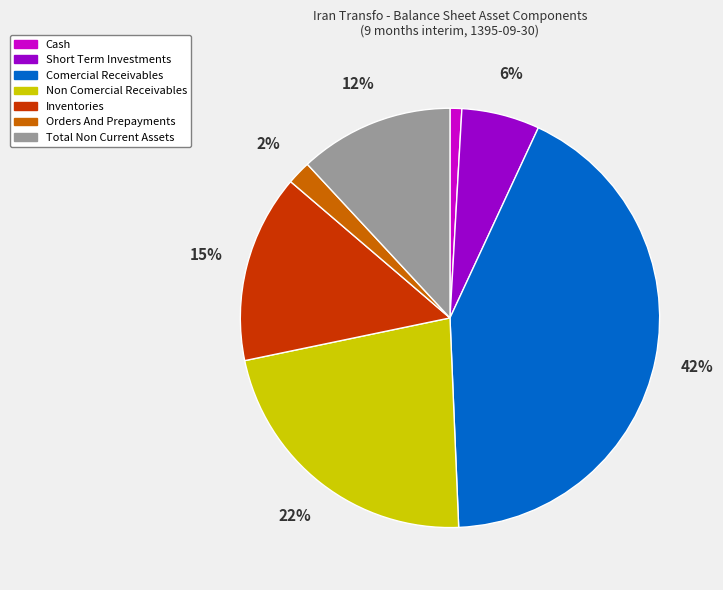

Is there a majority slice in this chart?

No